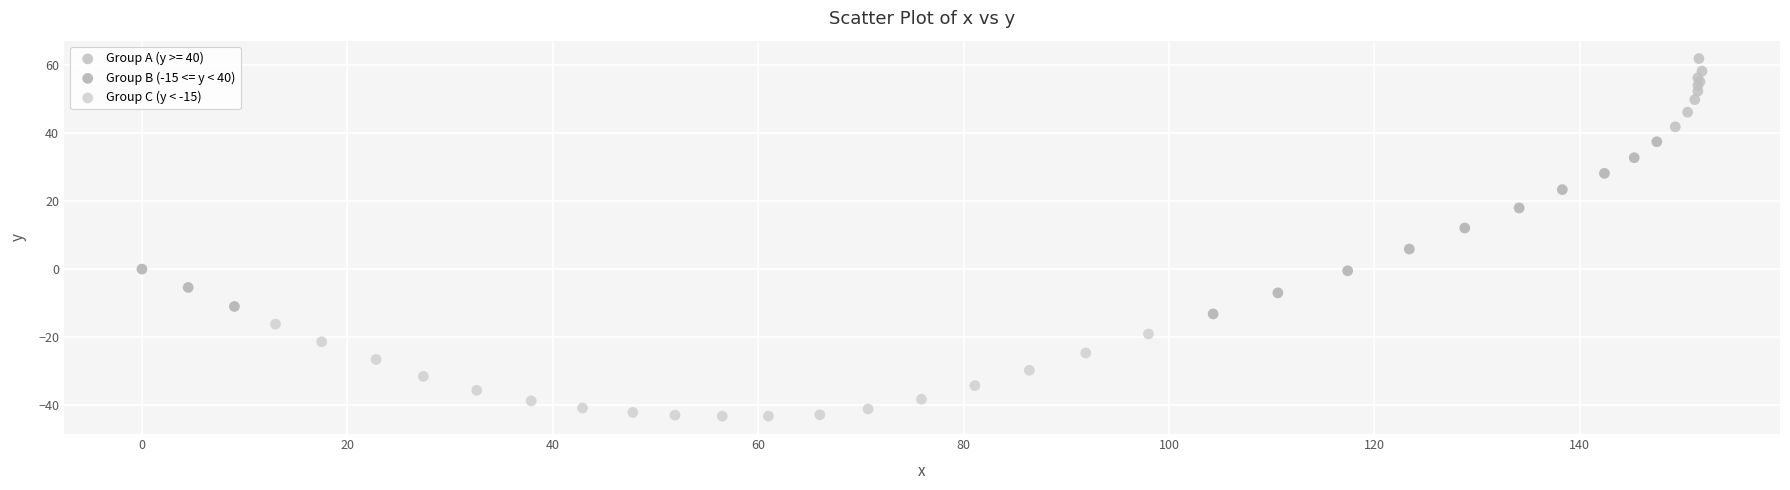

Which series has the widest spread of Y values?

Group B (-15 <= y < 40)